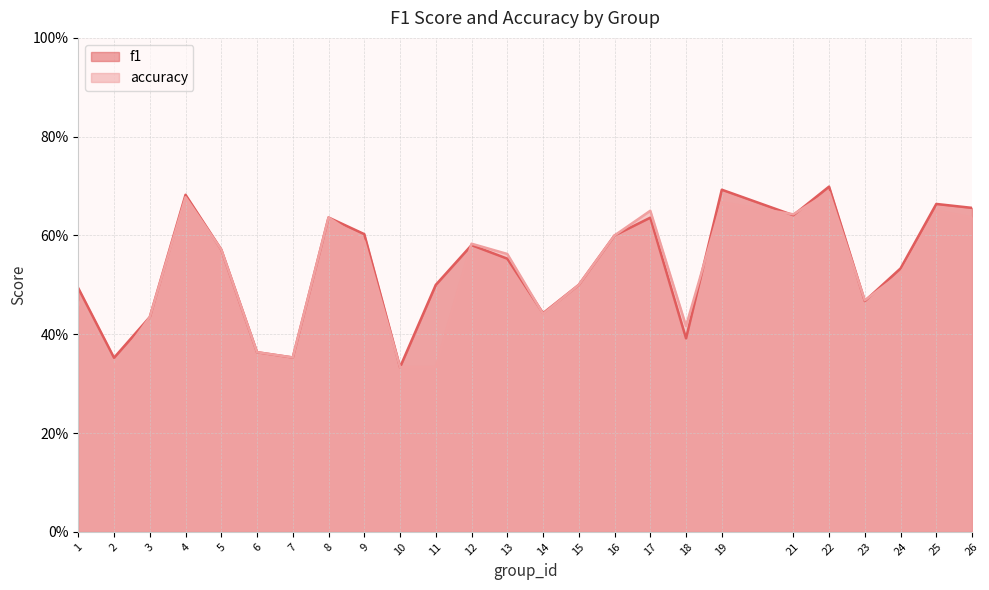

Rank the series by their maximum value, from highest to lowest.

f1, accuracy